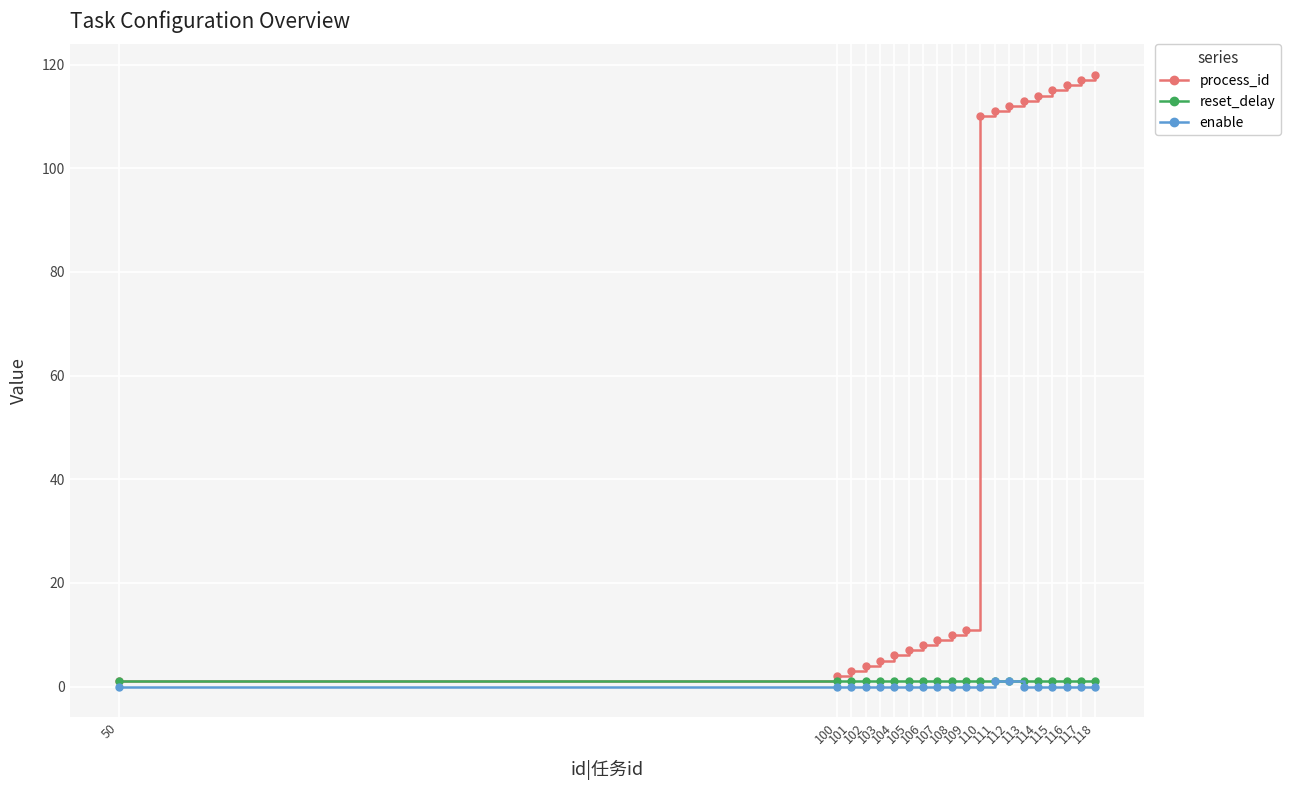

What is the minimum value for process_id?

1